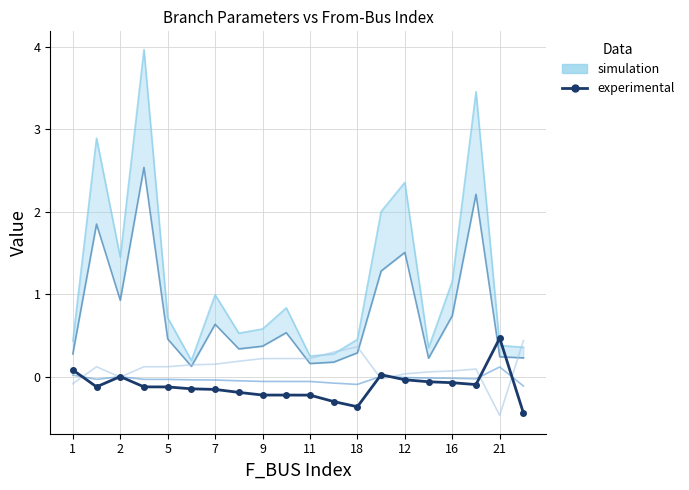

What is the difference between the highest and lowest values at 17?

3.5